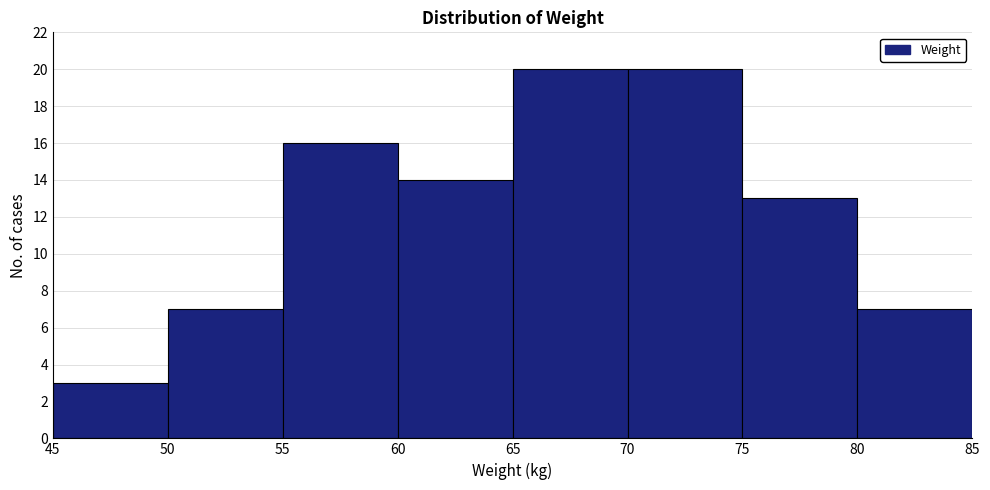

Reading left to right, list every bar in this chart as the range it spans on the x-axis followed by its height. The values are not printed on the chart, so give them approximately, as read against the axis.

45 to 50: 3
50 to 55: 7
55 to 60: 16
60 to 65: 14
65 to 70: 20
70 to 75: 20
75 to 80: 13
80 to 85: 7